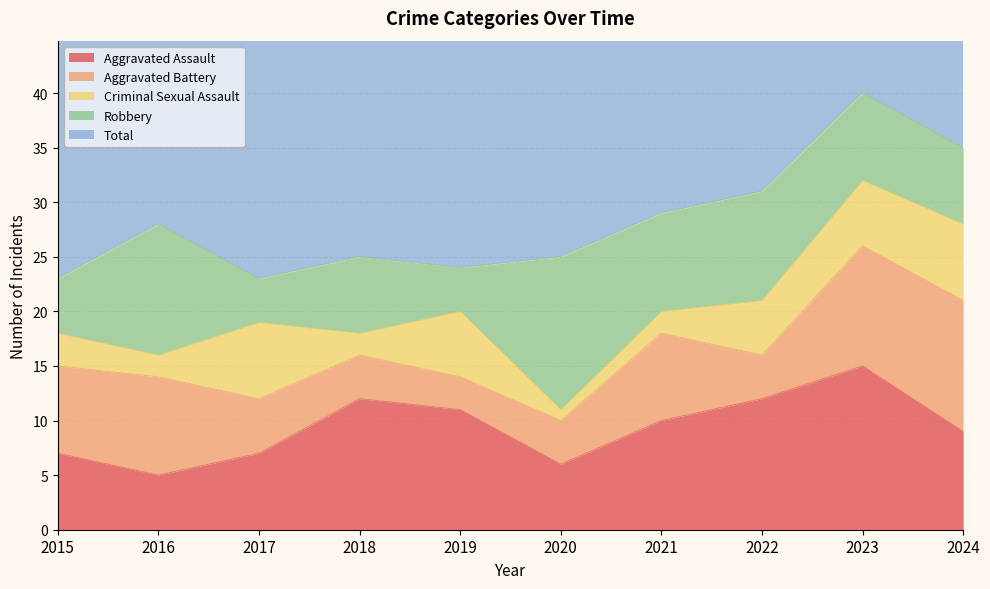

What is the difference between the highest and lowest values at 2018?

23